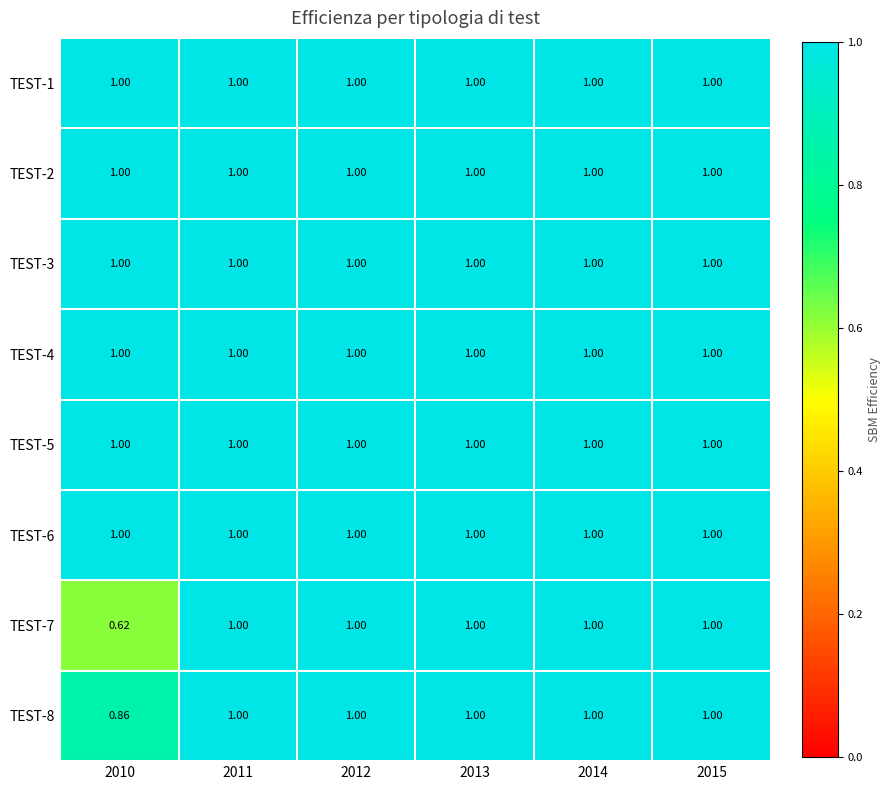

Count the number of data series in this chart.

8